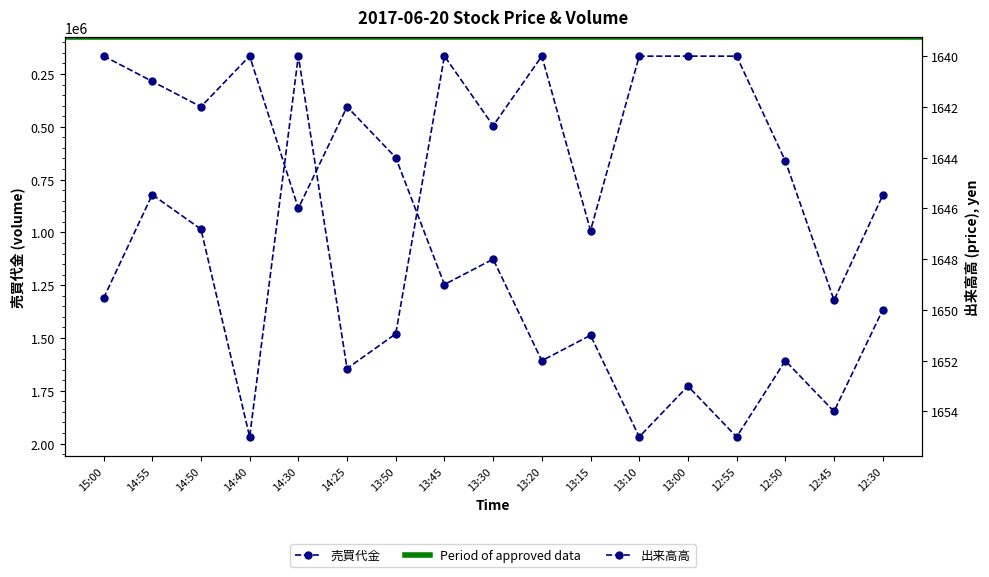

What is the lowest value of the 出来高高 series?

1640